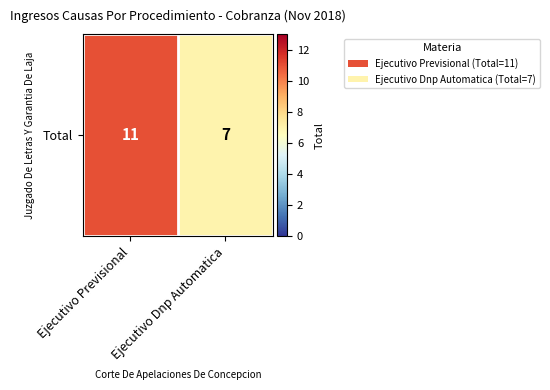

List the labels in order of value, smallest first.

Ejecutivo Dnp Automatica, Ejecutivo Previsional